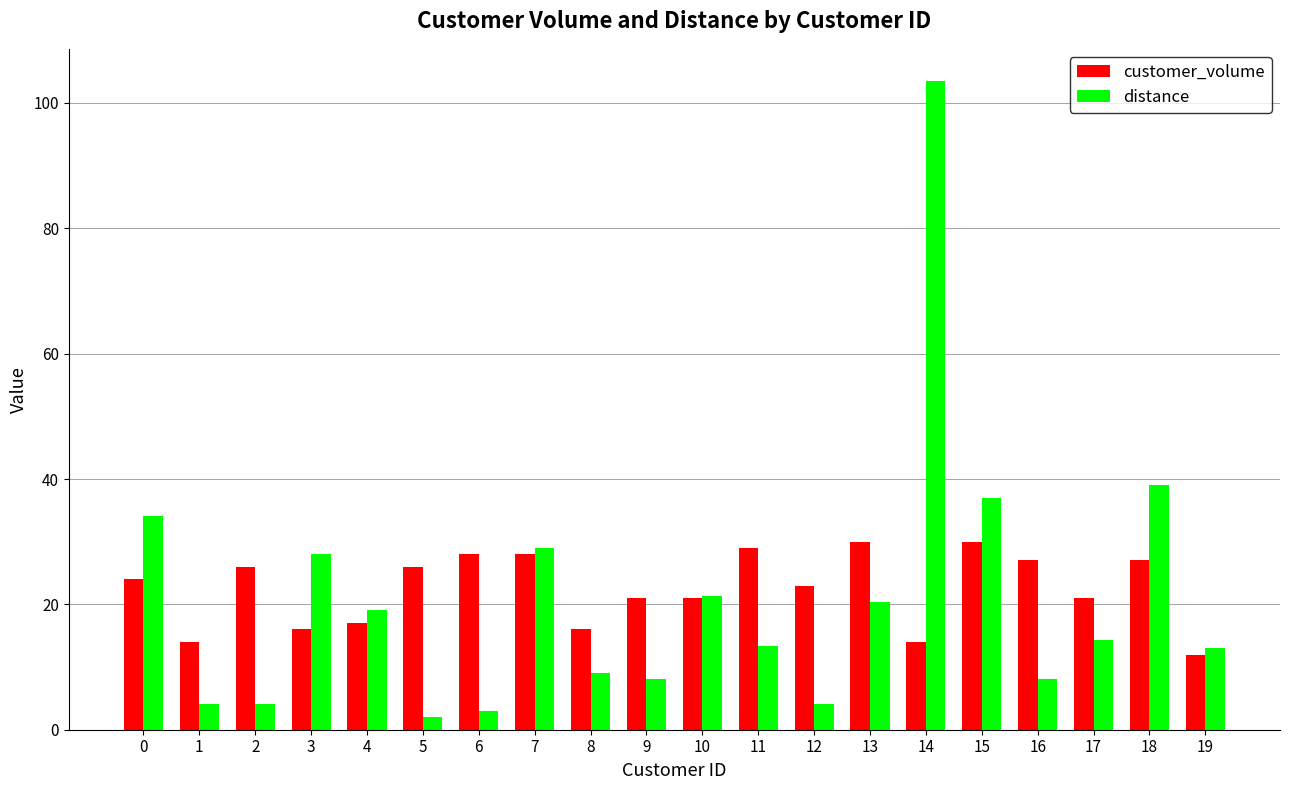

Which series has the largest range (max minus min)?

distance